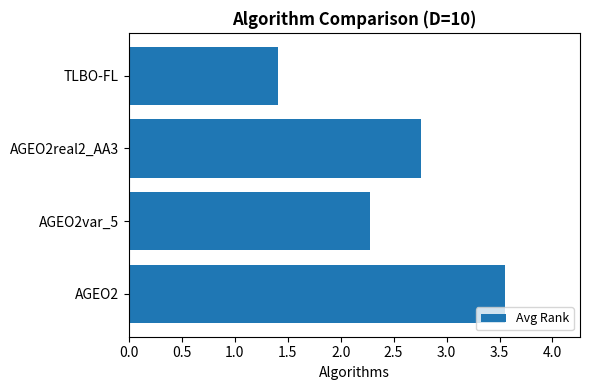

List the labels in order of value, largest first.

AGEO2, AGEO2real2_AA3, AGEO2var_5, TLBO-FL